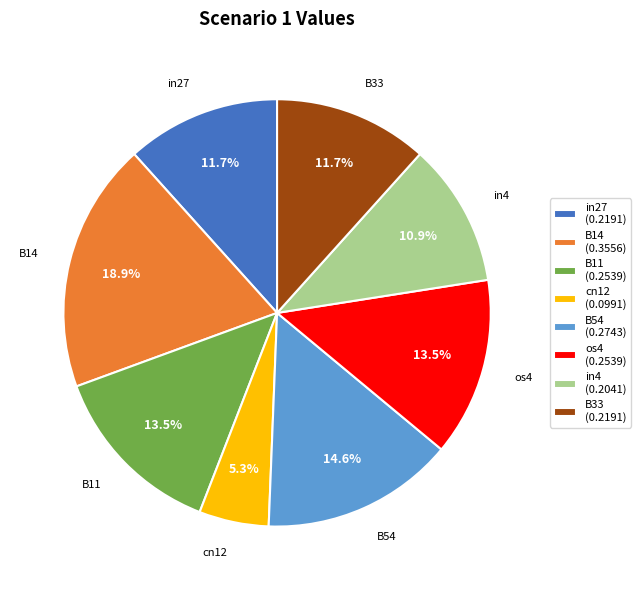

Is the sum of B11 (0.2539) and in4 (0.2041) greater than half?

No